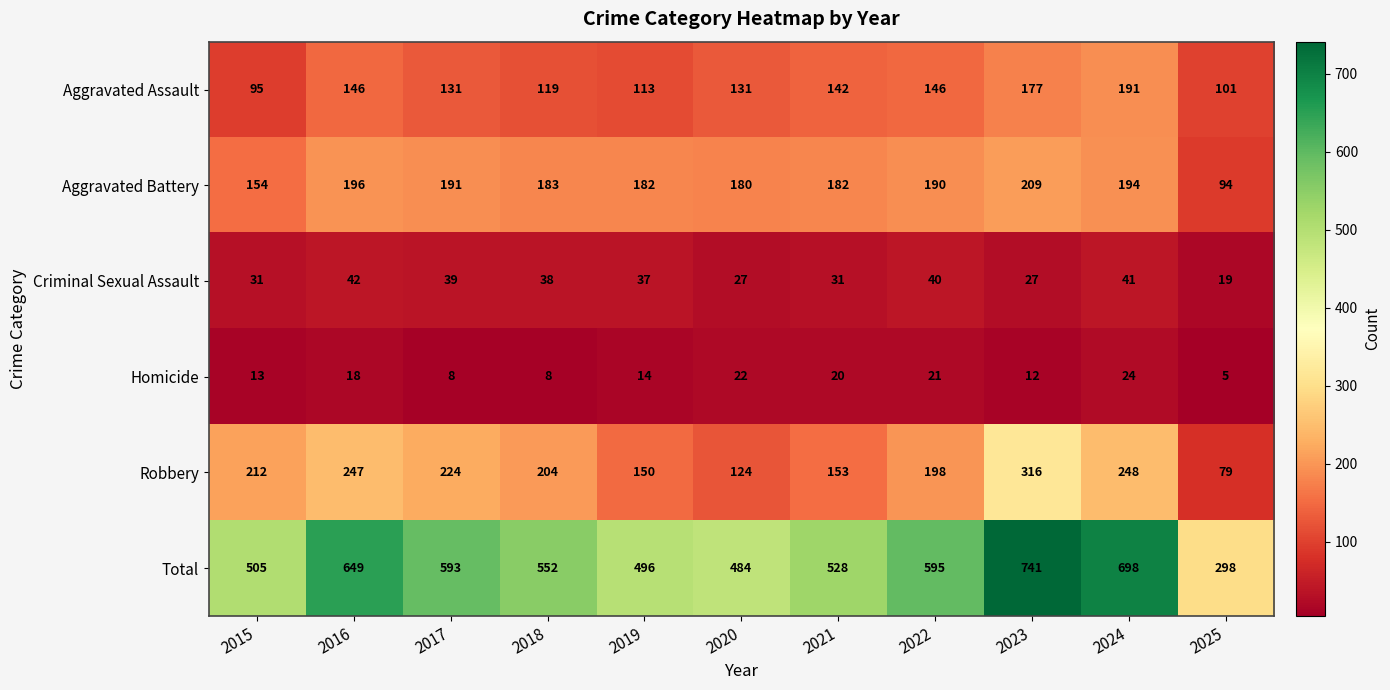

True or false: Aggravated Battery has a value of 66 at 2017.

False